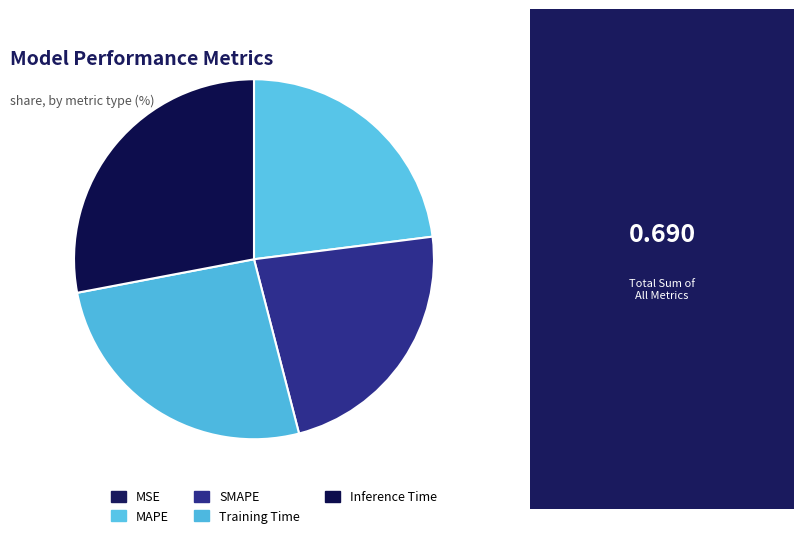

Rank the categories by value from highest to lowest.

Inference Time, Training Time, MAPE, SMAPE, MSE